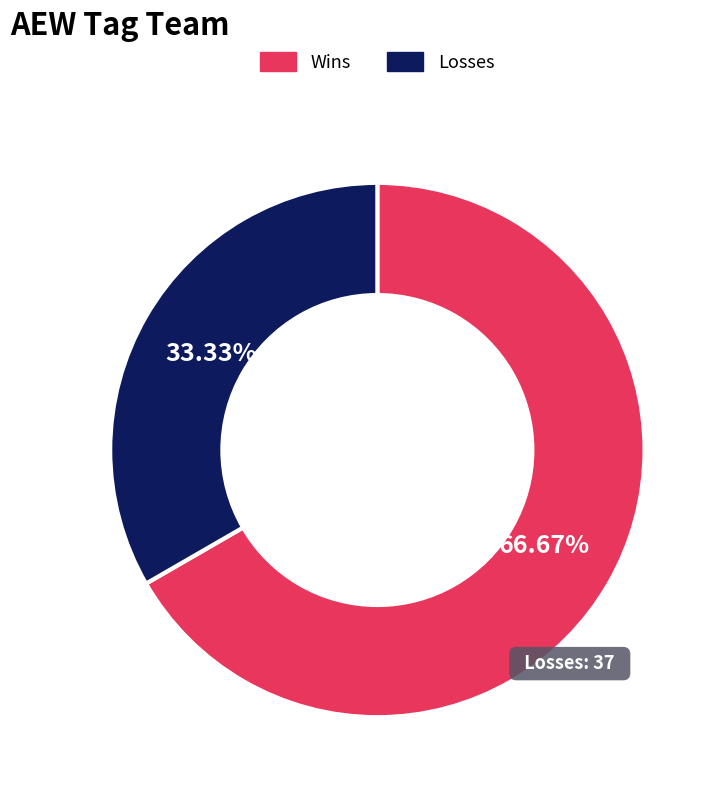

What is the ratio of the value at Losses to the value at Wins?

0.5